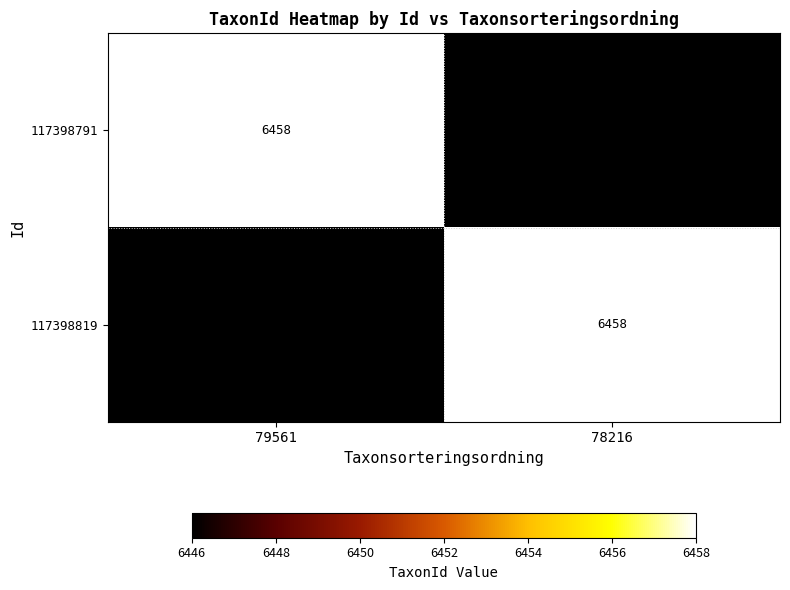

What is the spread (max minus min) of values at 78216?

12